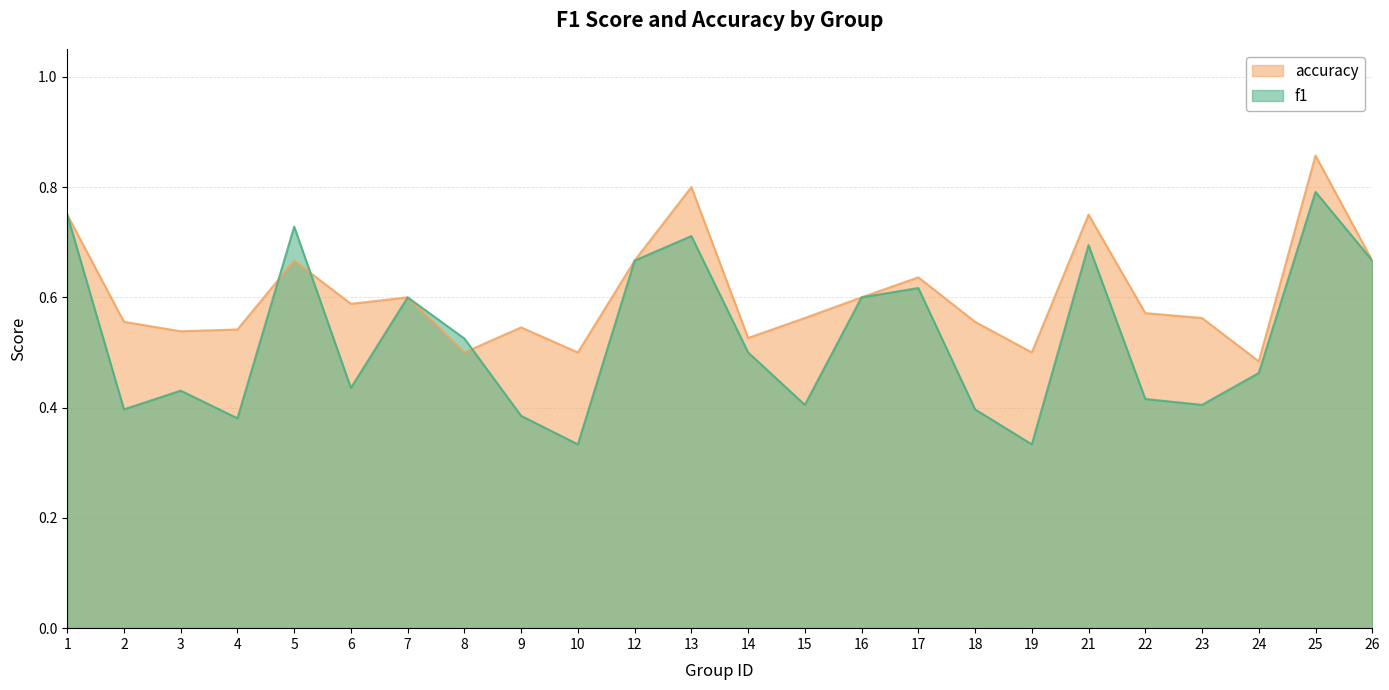

After their last crossing, which series has the higher values: f1 or accuracy?

accuracy